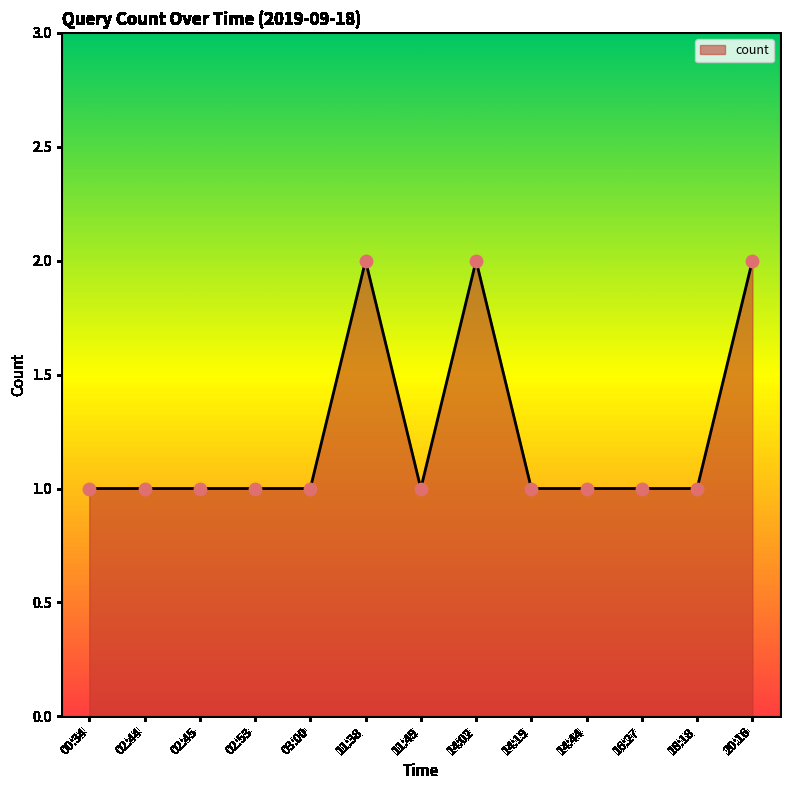

What is the change in value from 03:00 to 20:16?

+1